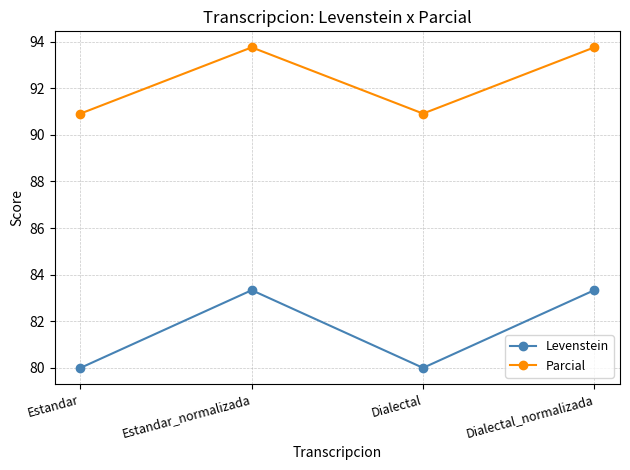

What position from the right is Dialectal?

2